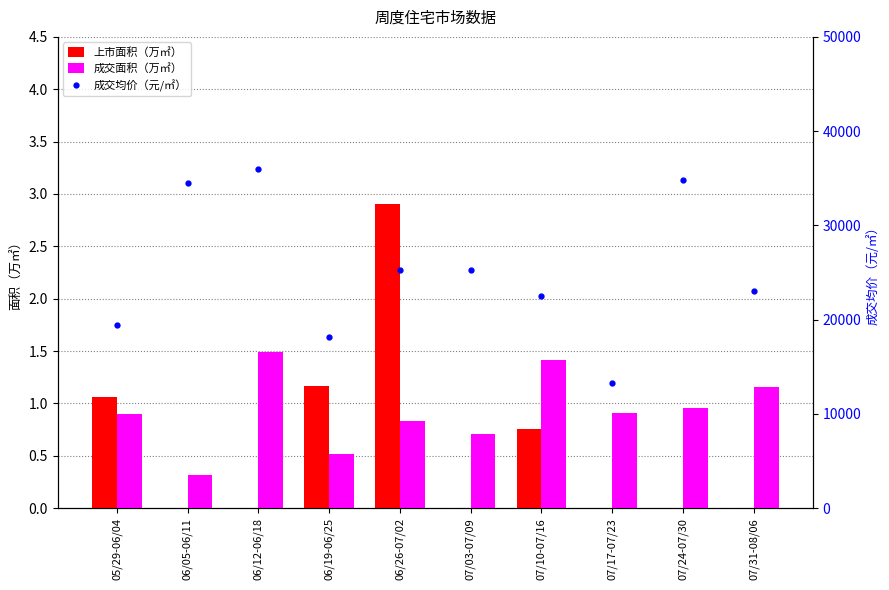

Reading left to right, transcribe all the data shown in this chart.

上市面积（万㎡）: 1.1	0.0	0.0	1.2	2.9	0.0	0.8	0.0	0.0	0.0
成交面积（万㎡）: 0.9	0.3	1.5	0.5	0.8	0.7	1.4	0.9	1.0	1.2
成交均价（元/㎡）: 19454.0	34473.0	35934.0	18192.0	25256.0	25237.0	22548.0	13240.0	34788.0	23062.0